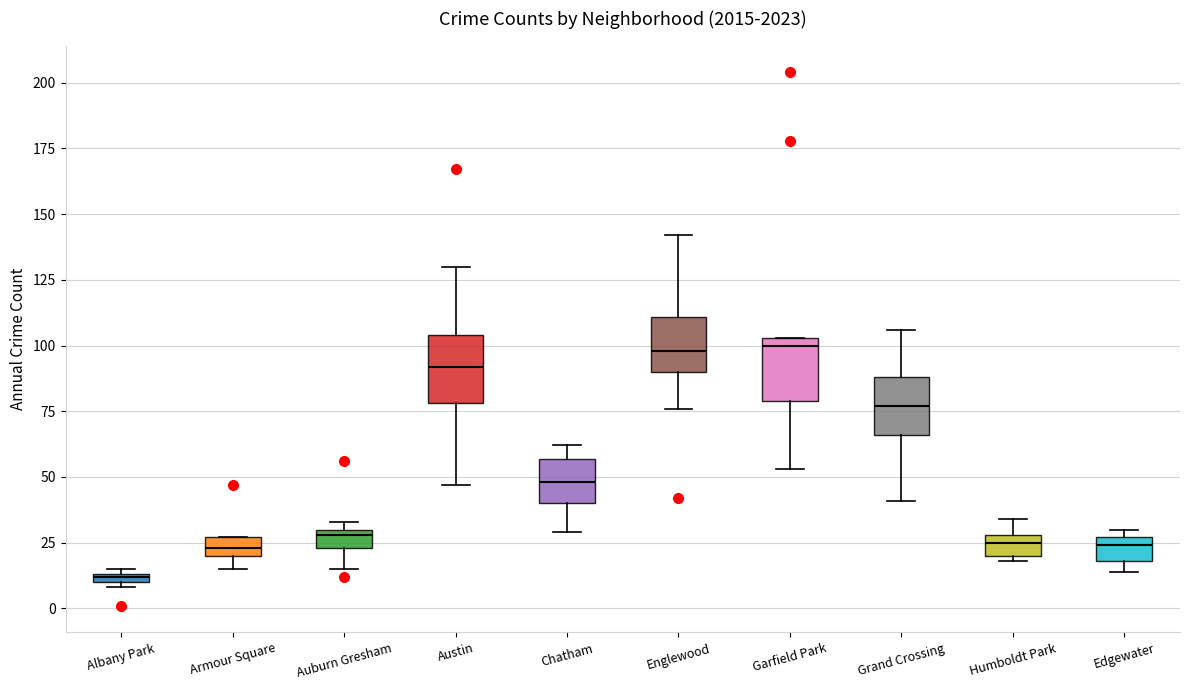

Where is the lower edge of the box for Albany Park on the y-axis? The values are not printed on the chart, so give them approximately, as read against the axis.

10